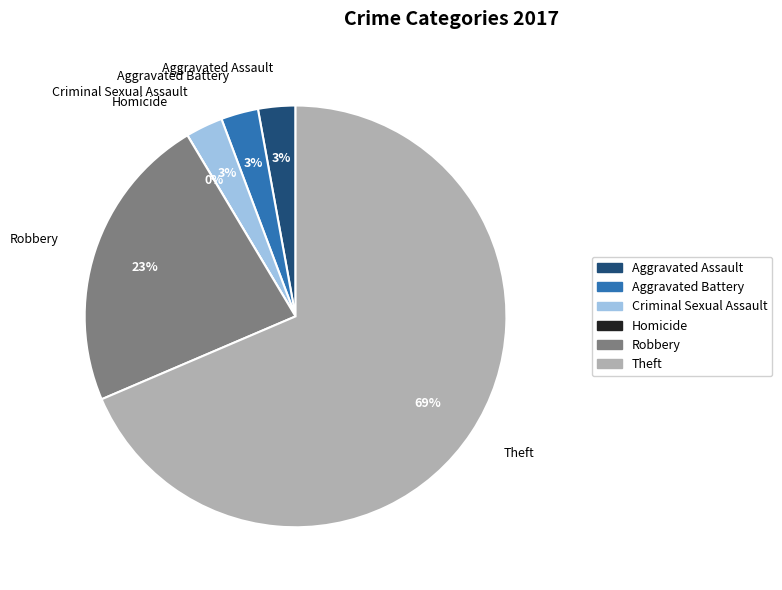

To the nearest percent, what portion does Aggravated Assault represent?

3%